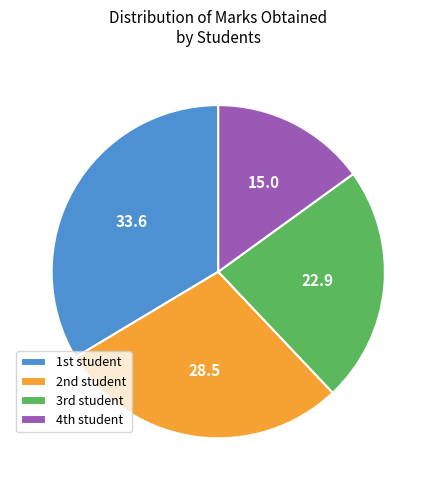

Which category has the biggest portion of the pie?

1st student